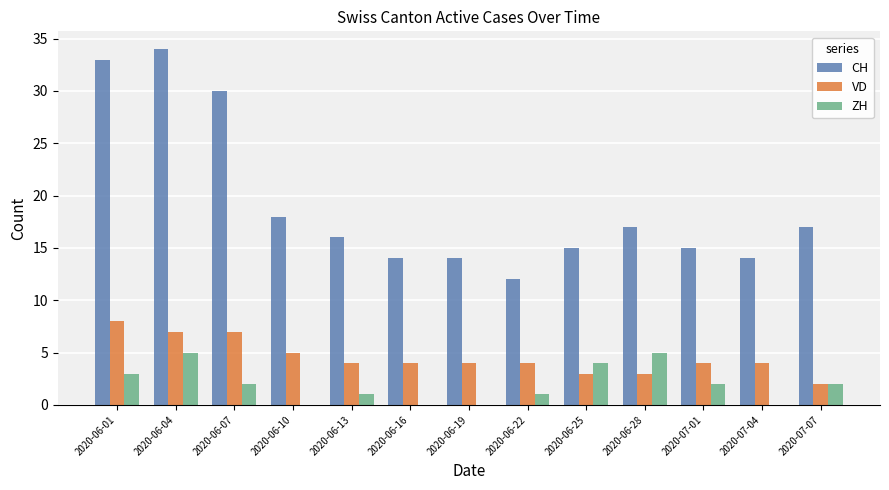

What is the total value across all series at 2020-06-01?

44